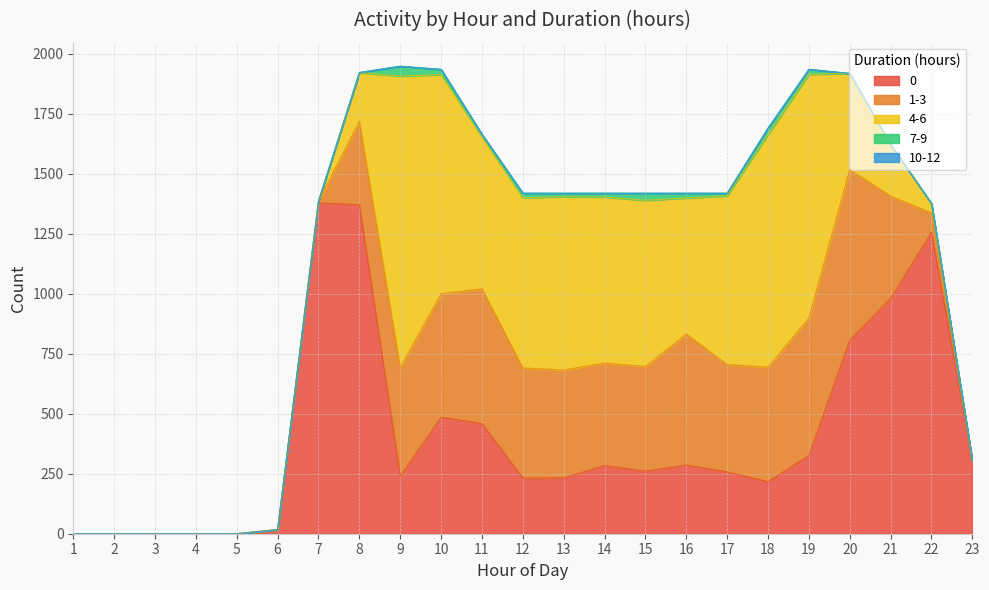

How many interior local peaks does the 4-6 series have?

3